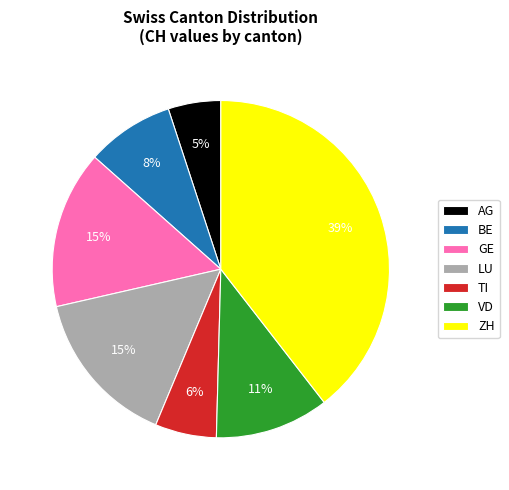

What is the ratio of the value at ZH to the value at LU?

2.6